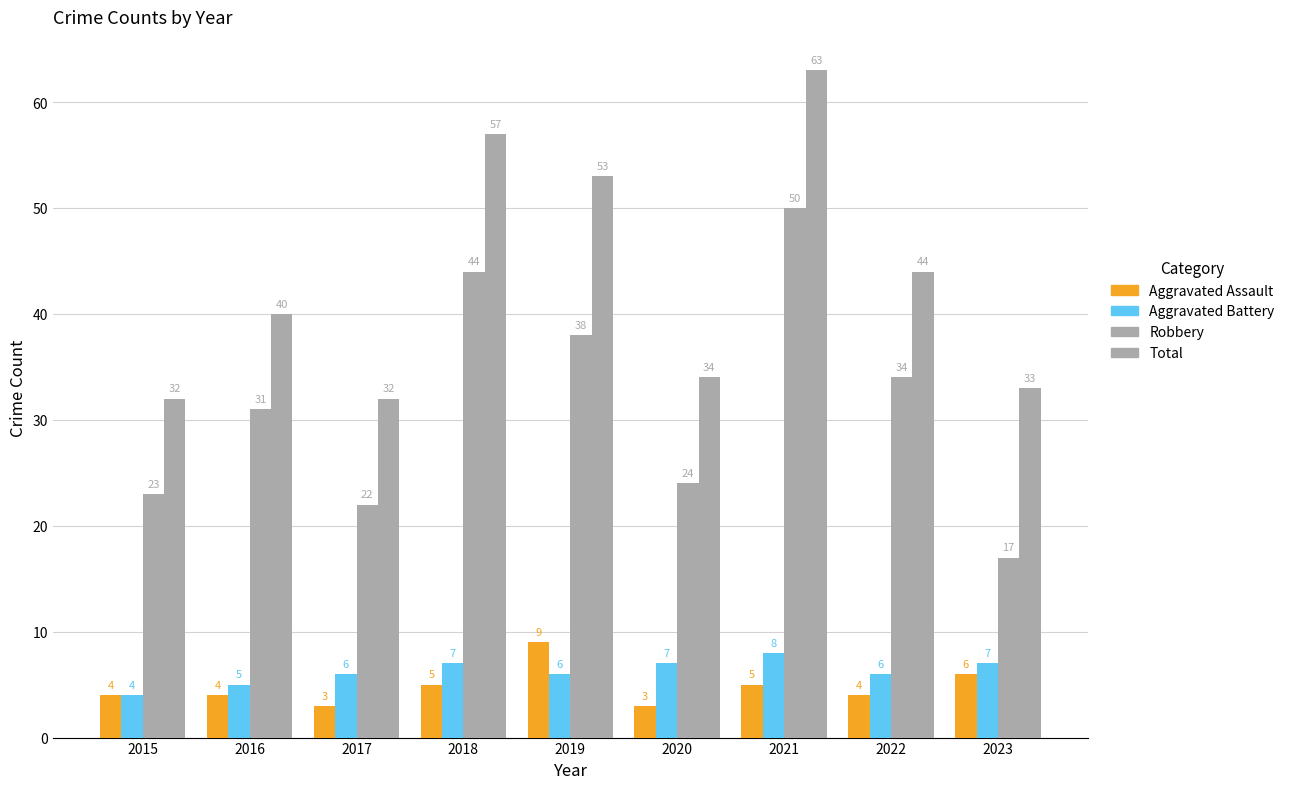

How many data points does each series have?

9